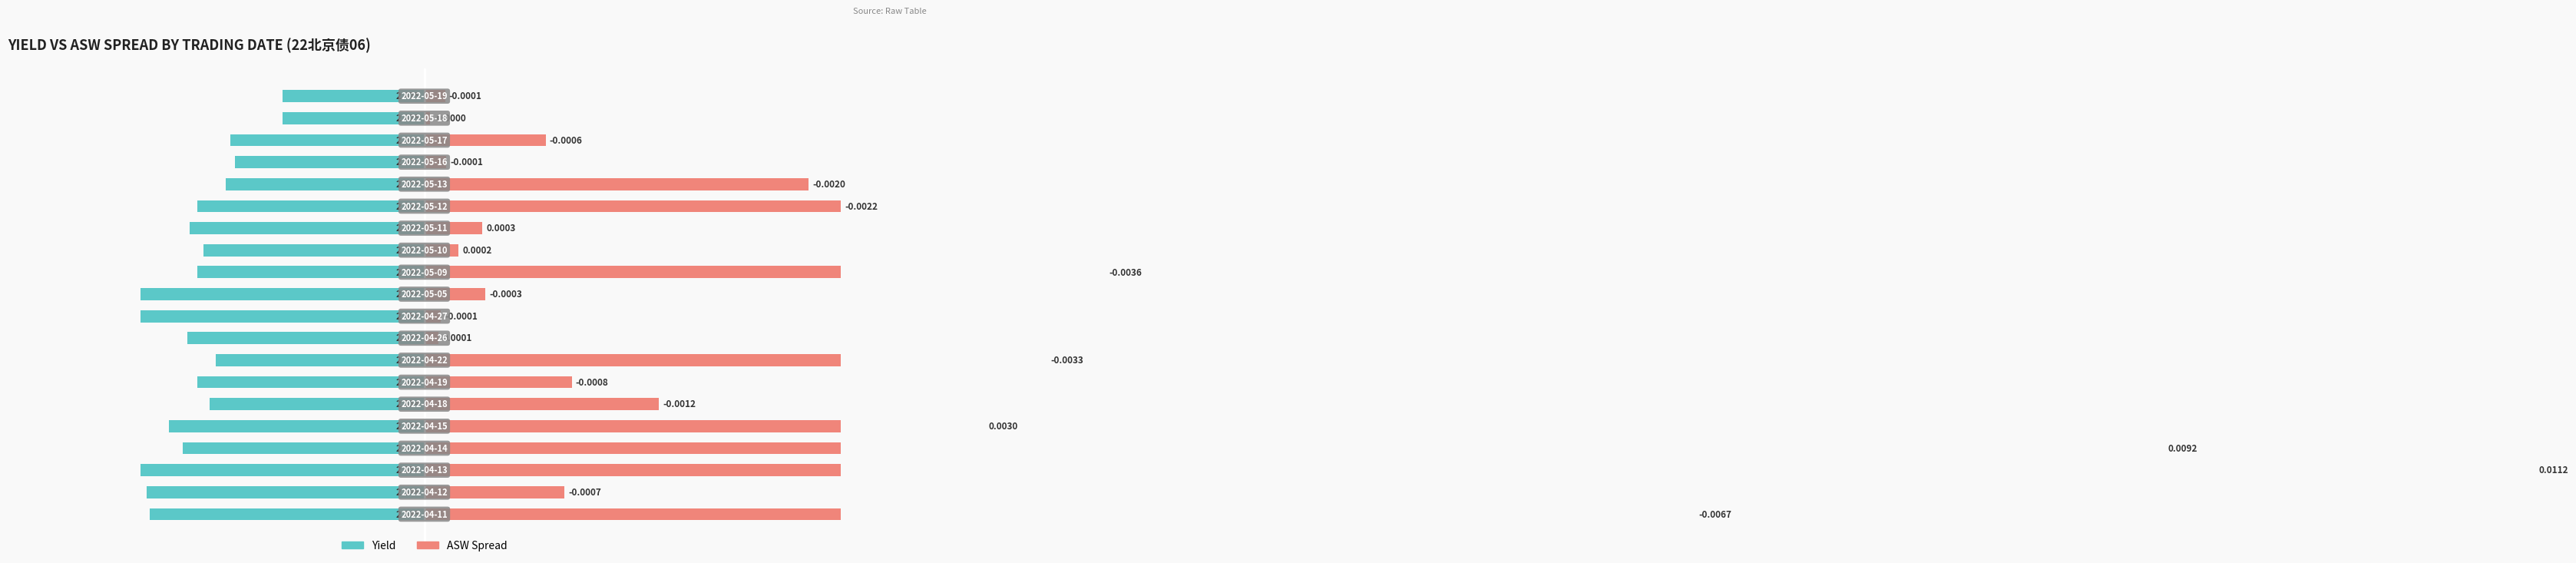

Reading left to right, extract all data points from this chart.

Yield (offset from 2.4): -0.1	-0.1	-0.1	-0.1	-0.1	-0.1	-0.1	-0.1	-0.1	-0.1	-0.1	-0.1	-0.1	-0.1	-0.1	-0.1	-0.1	-0.1	-0.1	-0.1
ASW Spread ×100 (abs): 0.7	0.1	1.1	0.9	0.3	0.1	0.1	0.3	0.0	0.0	0.0	0.4	0.0	0.0	0.2	0.2	0.0	0.1	0.0	0.0